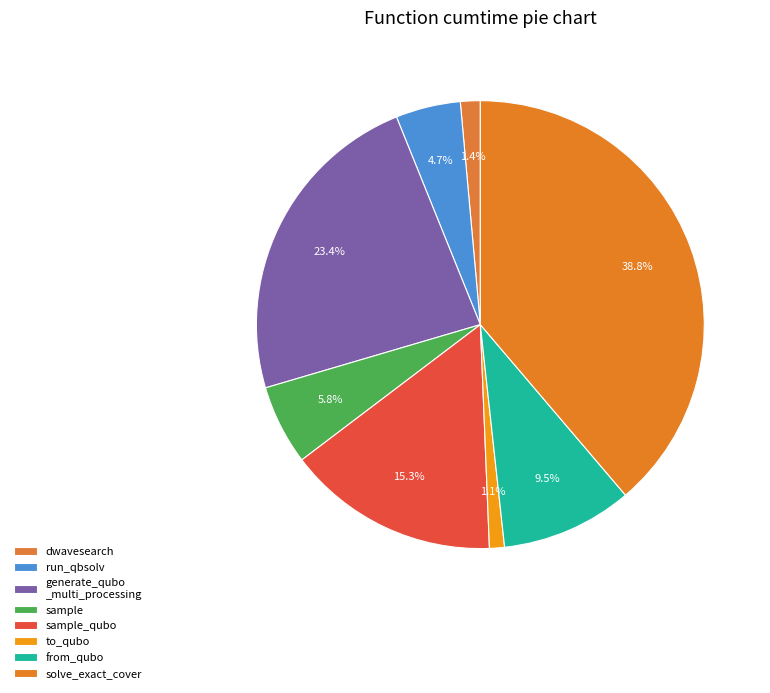

The solve_exact_cover slice represents 39% of the pie. True or false?

True